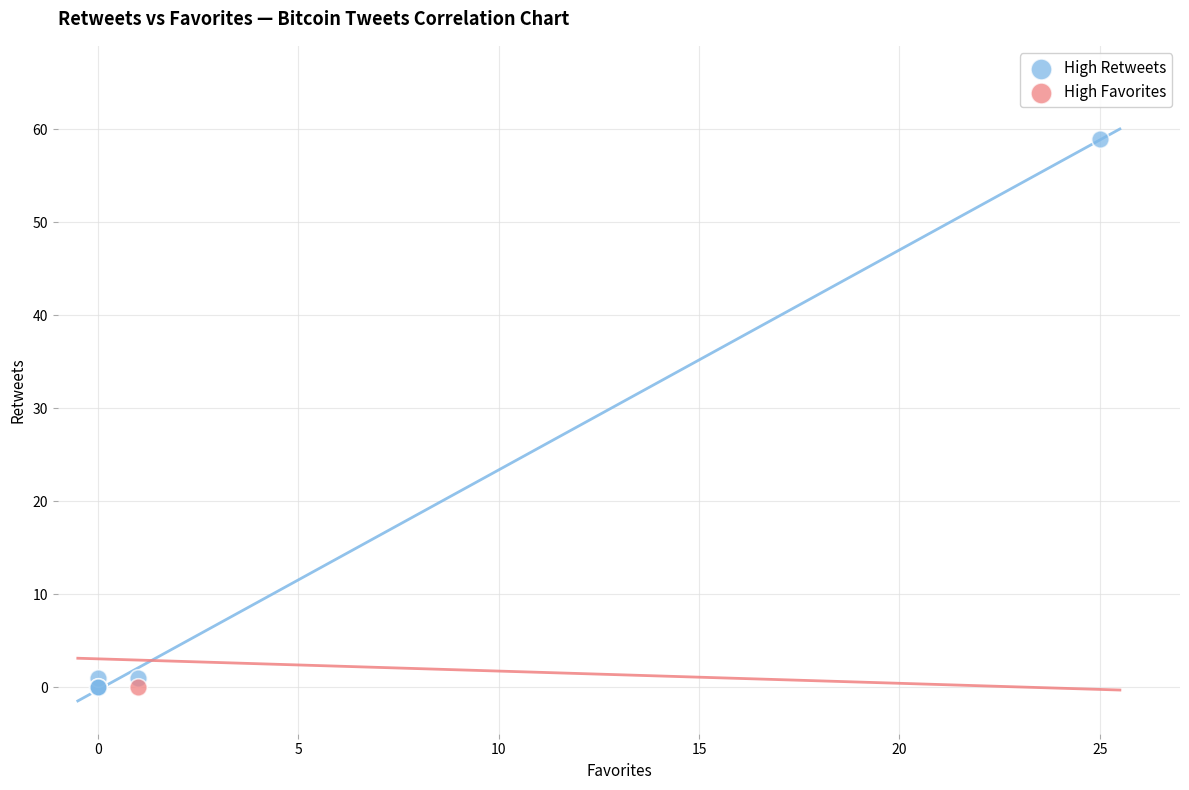

What are all the series names shown in the legend?

High Retweets, High Favorites